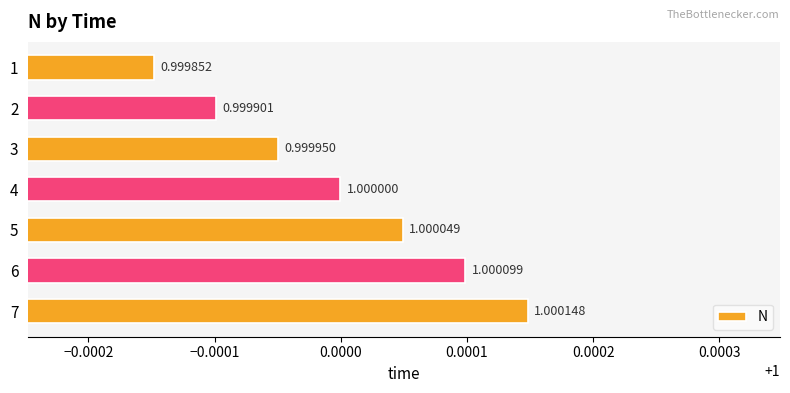

How many bars are there in total?

7